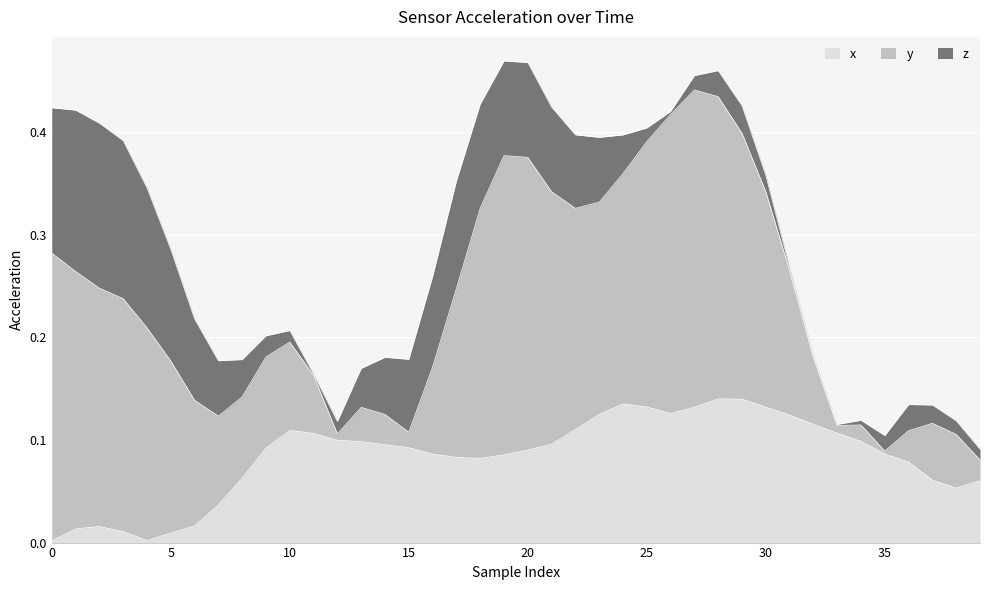

How many intersections are there between x and z?

1